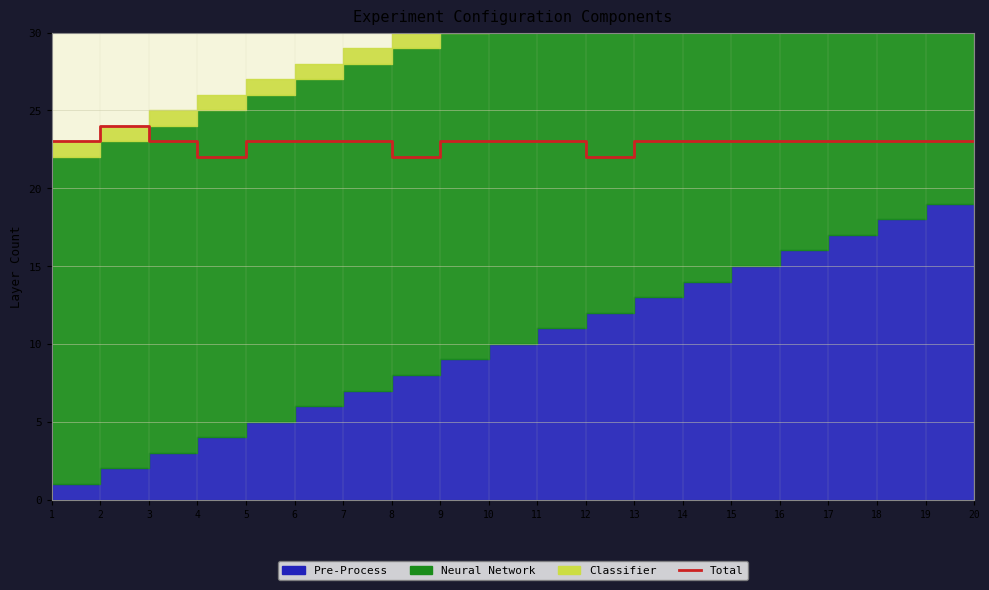

How many categories are shown in the chart?

20